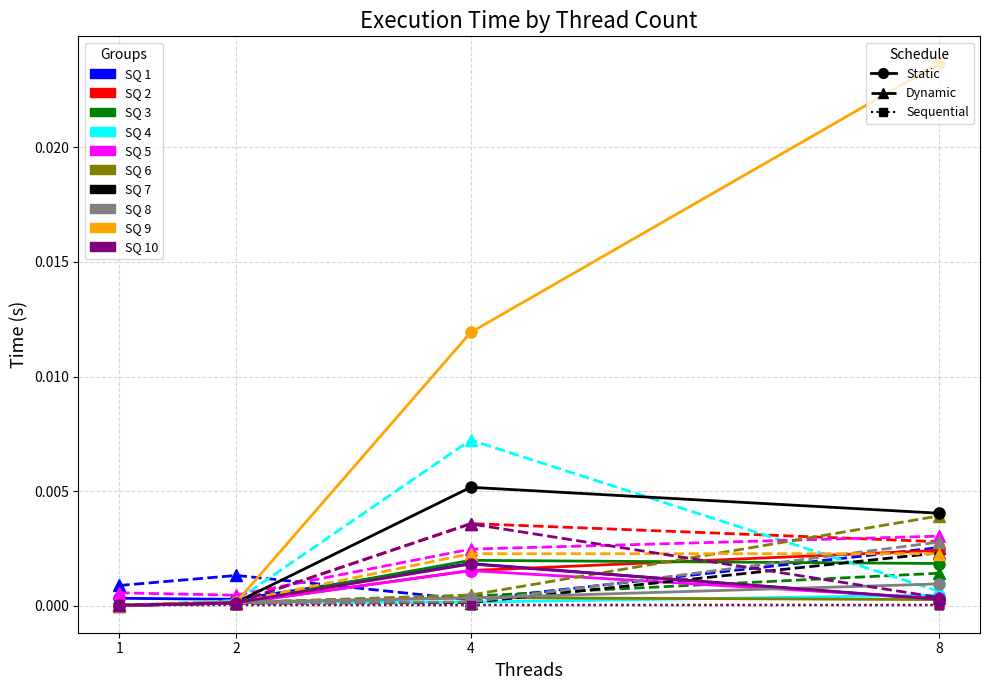

Is it true that Dynamic equals 0.0 at 8?

False